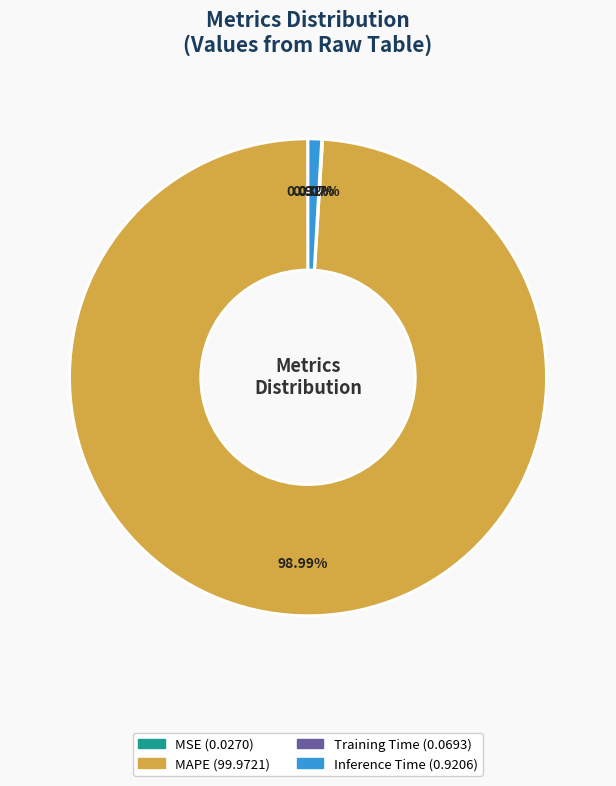

Does any single category account for the majority?

Yes